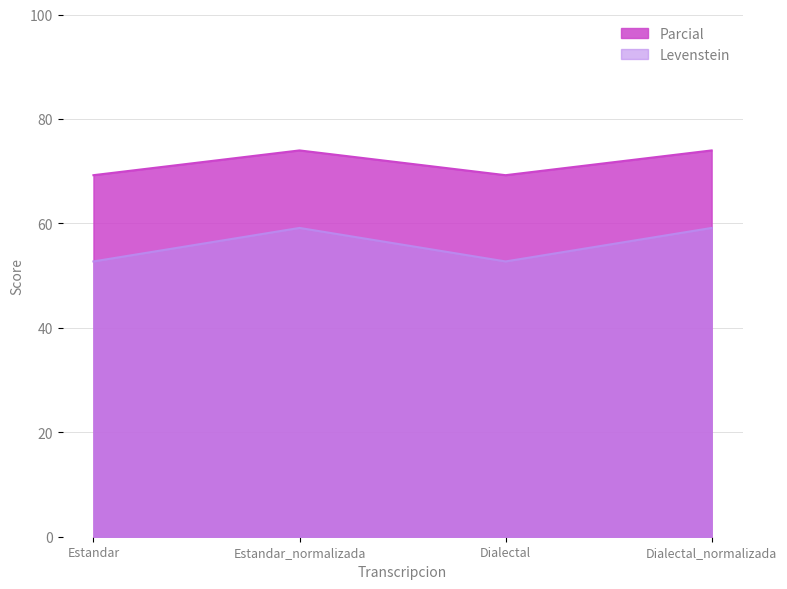

Is it true that Levenstein equals 44.9 at Dialectal?

False